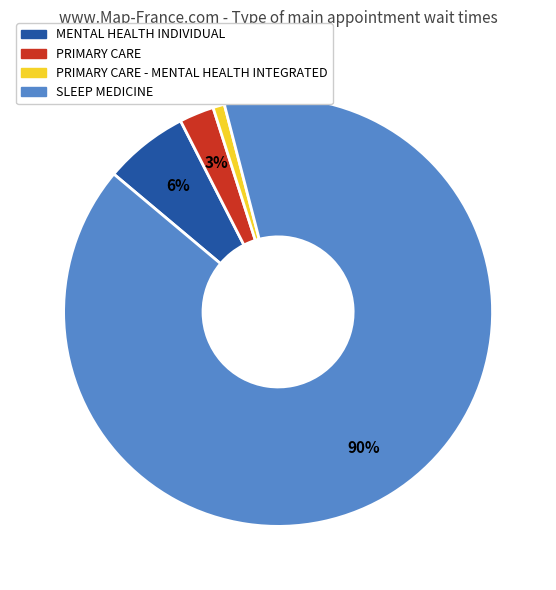

What percentage is the PRIMARY CARE slice, to the nearest percent?

3%